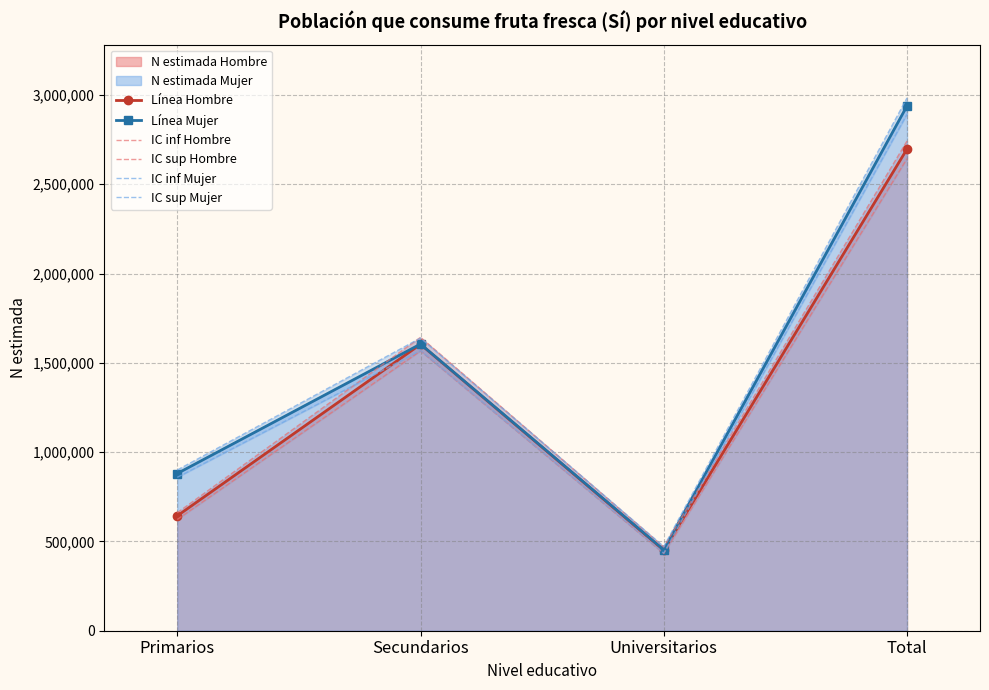

Between which two adjacent categories do IC sup Mujer and IC sup Hombre first intersect?

Primarios and Secundarios